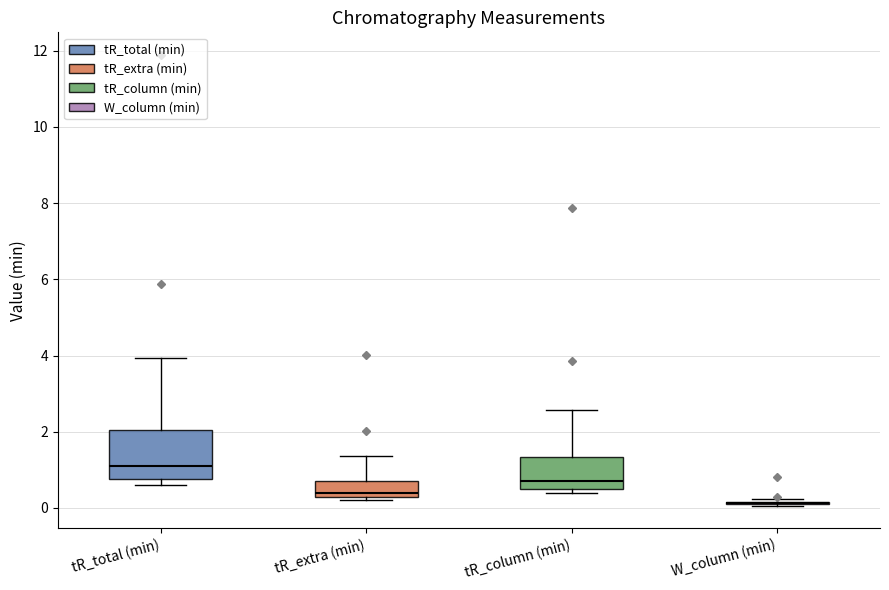

Reading left to right, transcribe this box plot: for each box, give where its median line is, the range the box spans, and where its two whiskers end, as read against the y-axis. The values are not printed on the chart, so give them approximately, as read against the axis.

tR_total (min): median 1.2, box 0.8 to 2.0, whiskers 0.6 to 4.0
tR_extra (min): median 0.4, box 0.2 to 0.8, whiskers 0.2 (just below the box's lower edge) to 1.4
tR_column (min): median 0.8, box 0.4 to 1.4, whiskers 0.4 (just below the box's lower edge) to 2.6
W_column (min): box collapsed to a line at 0.2, whiskers 0.0 to 0.2